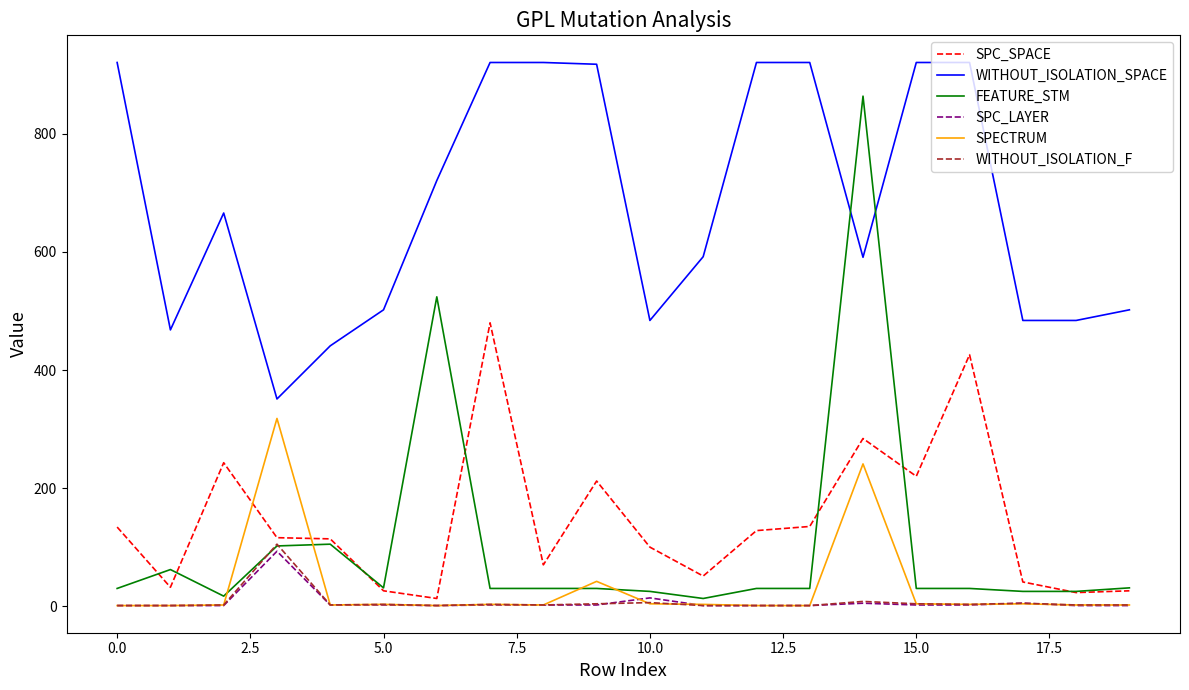

True or false: WITHOUT_ISOLATION_SPACE and SPC_LAYER cross at least once.

False